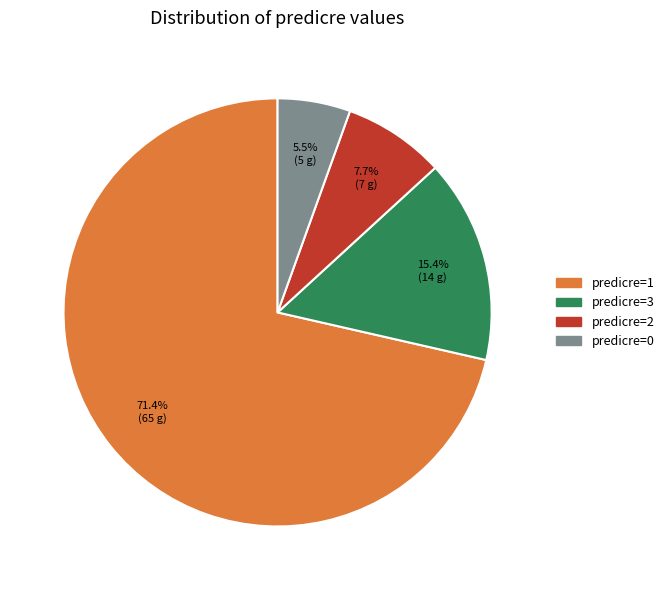

Count the number of slices in the pie.

4